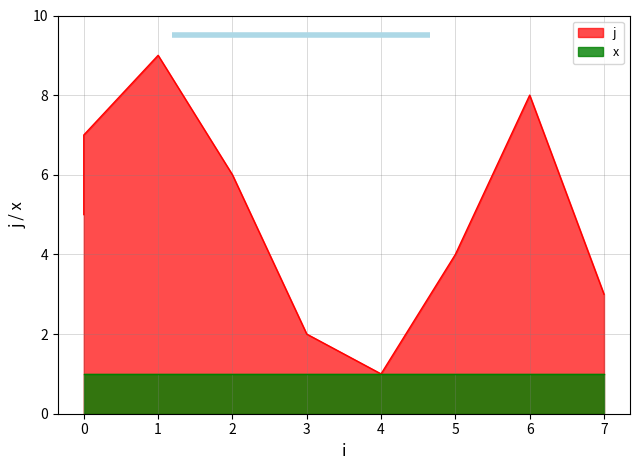

At which category does the data reach its first local valley?

4